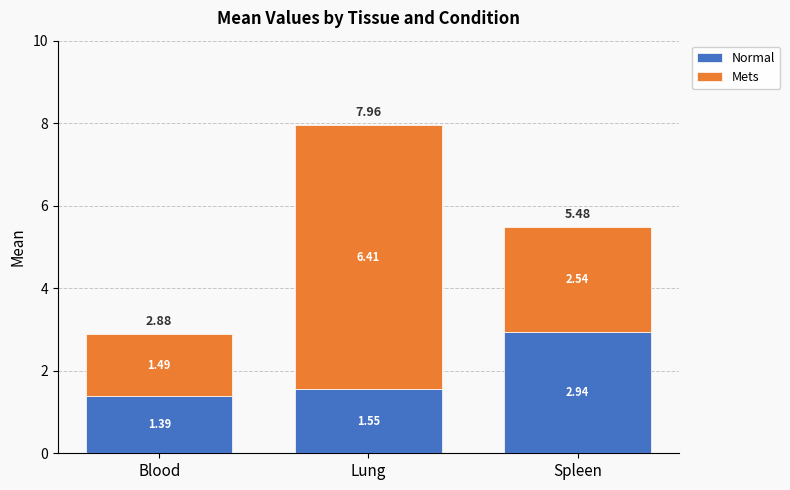

How many distinct data groups are displayed?

2